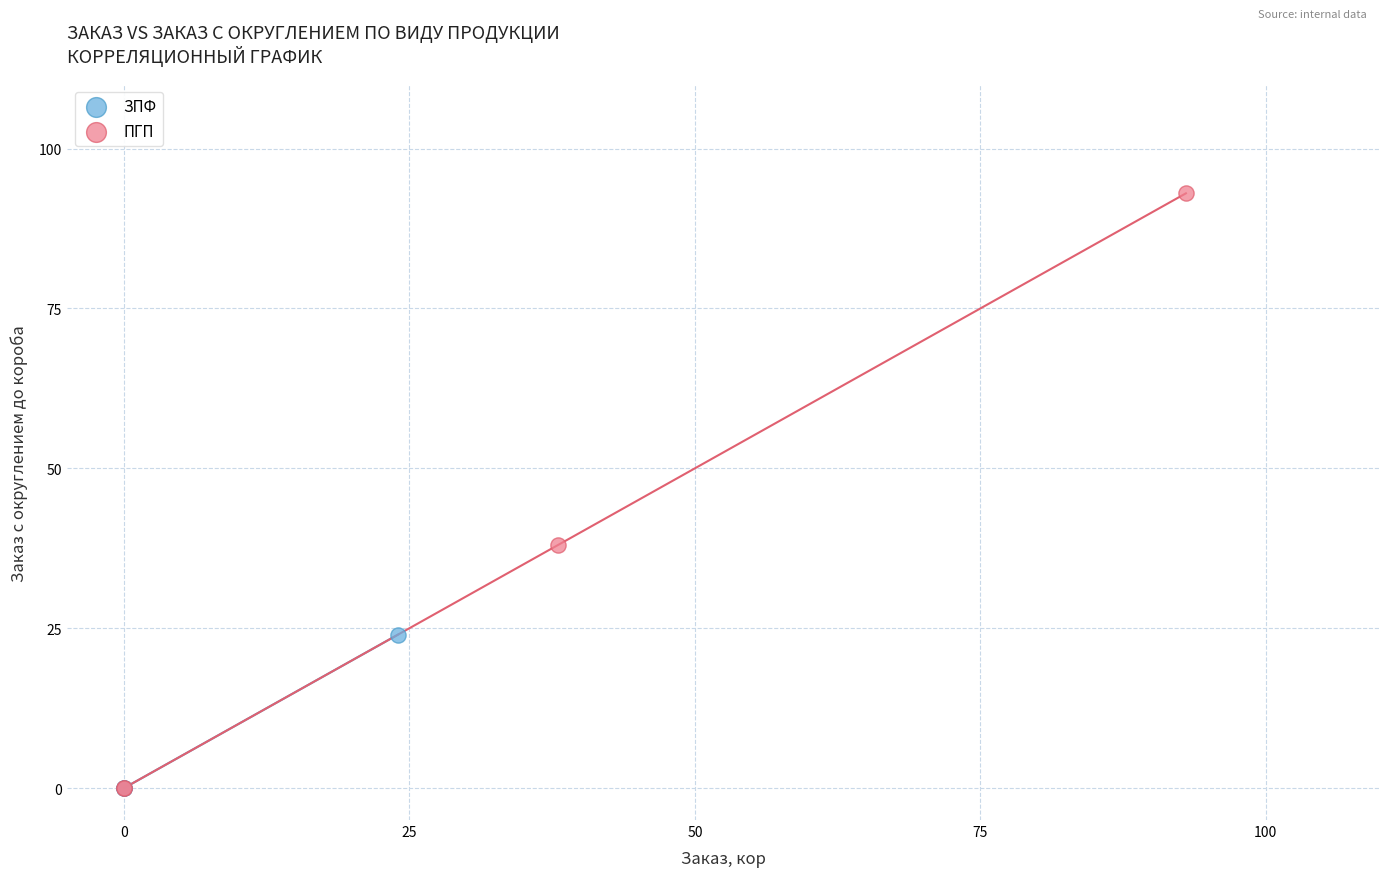

Which series contains the highest Y value?

ПГП